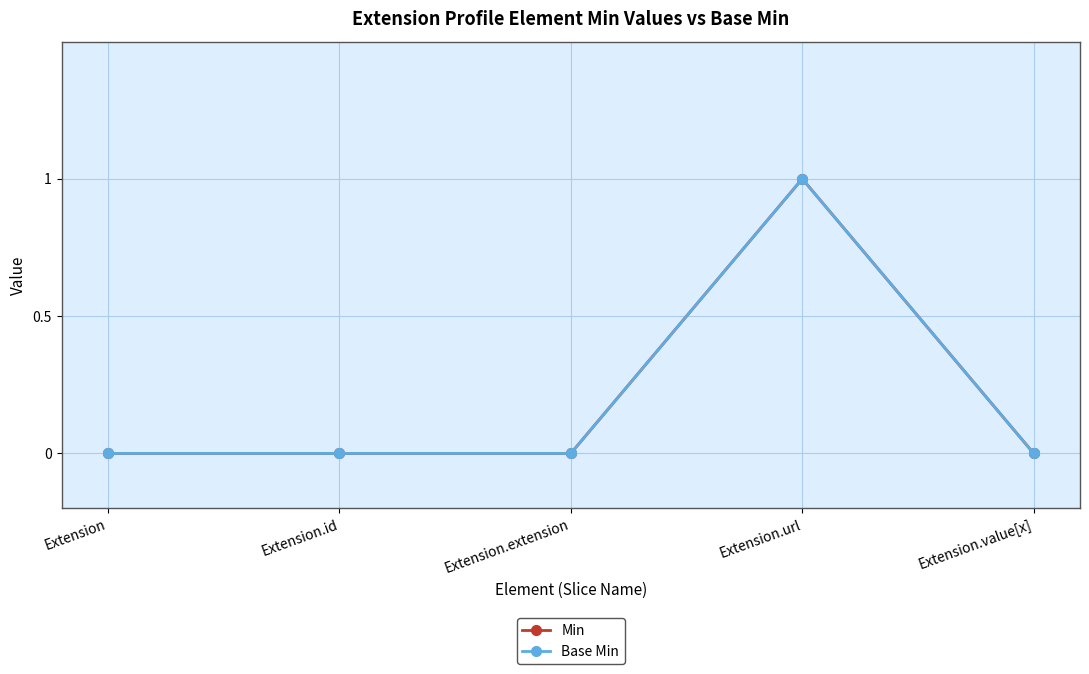

Which series has the largest range (max minus min)?

Min